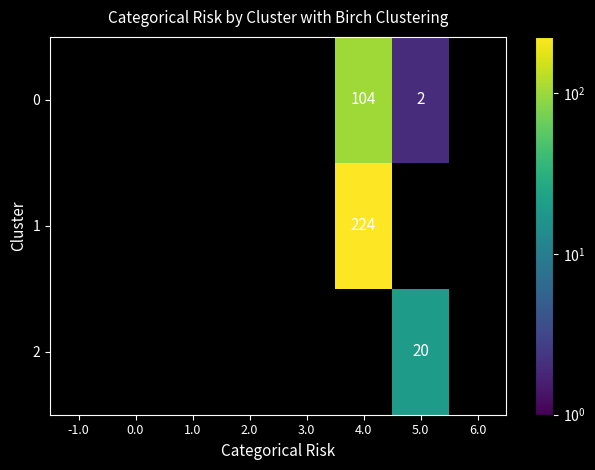

At how many categories does at least one series exceed 42?

1